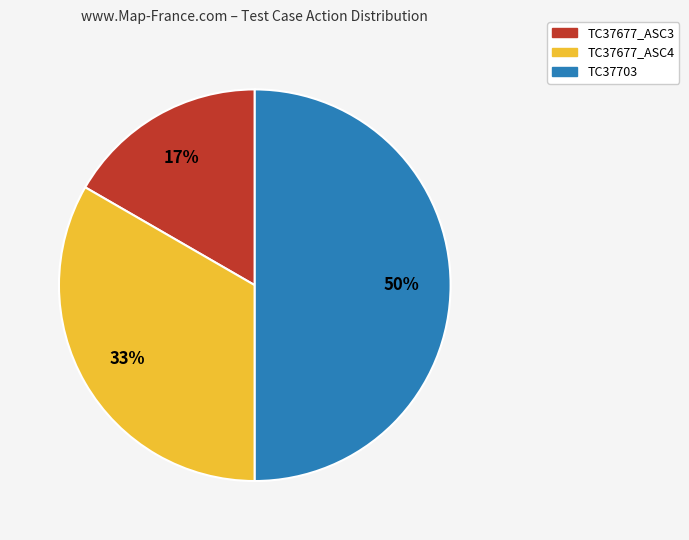

Combined, do TC37677_ASC3 and TC37703 account for over 50%?

Yes